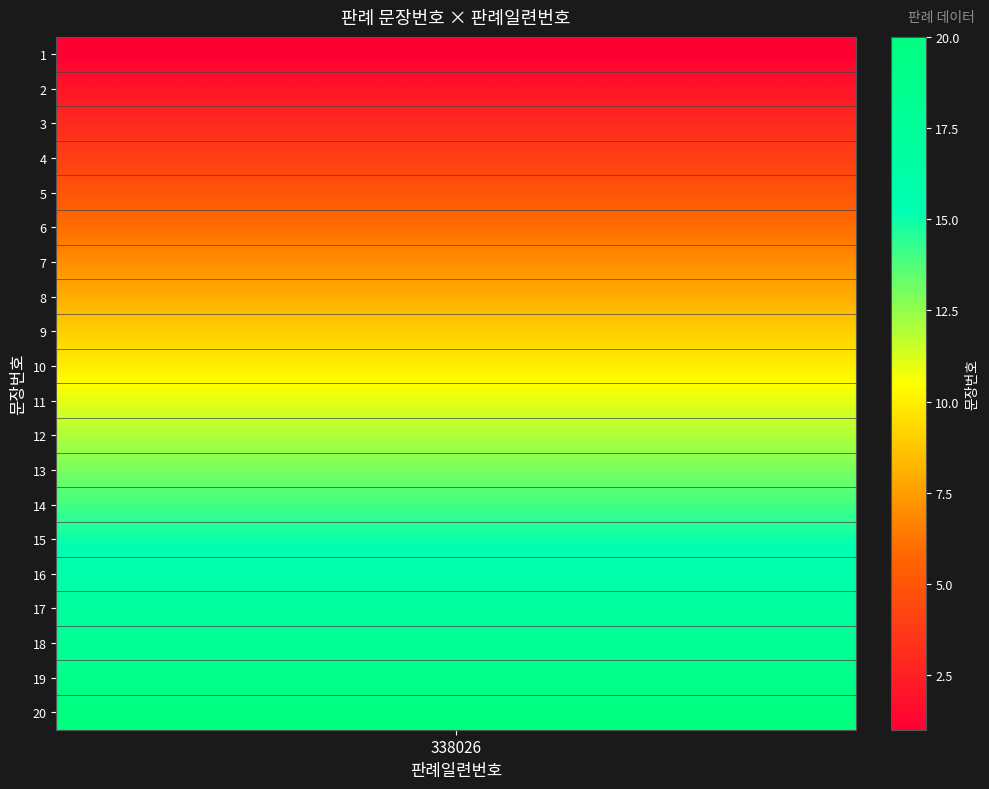

What is the difference between the values at 19 and 5?

14